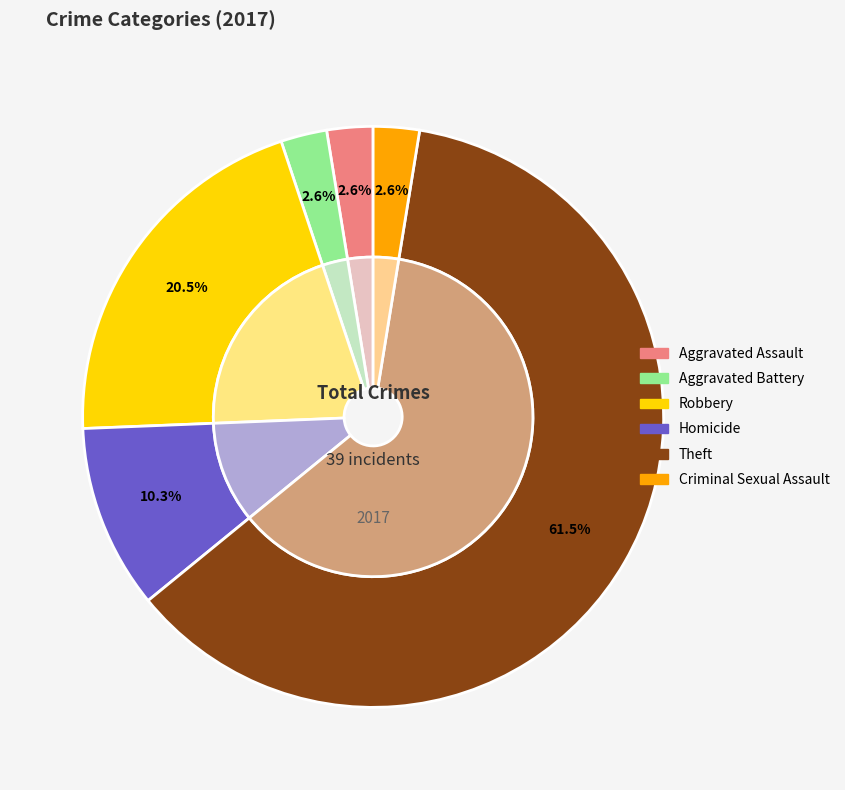

Which slice is the smallest?

Aggravated Assault